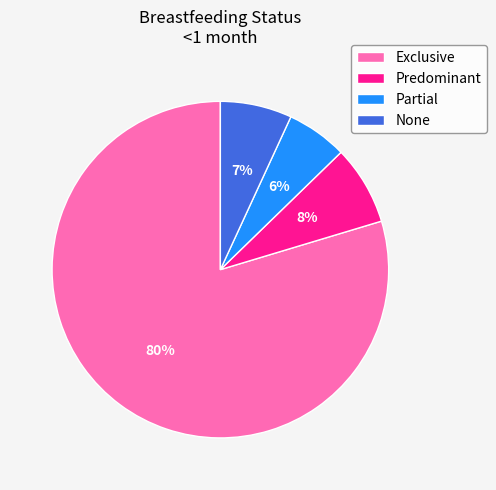

To the nearest percent, what is the average slice percentage?

25%